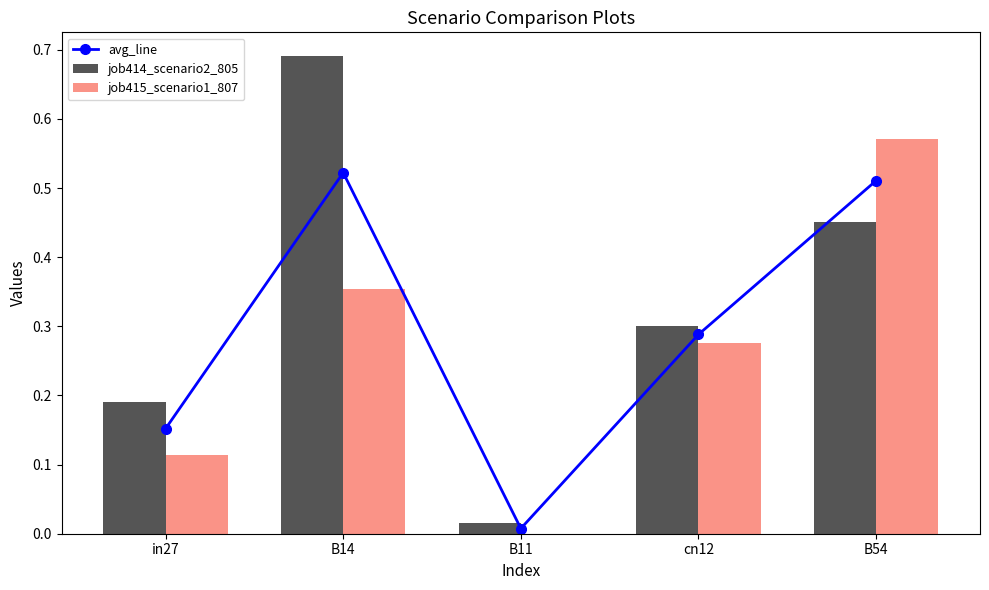

Is the value of job415_scenario1_807 at B54 greater than the value of job414_scenario2_805 at B11?

Yes